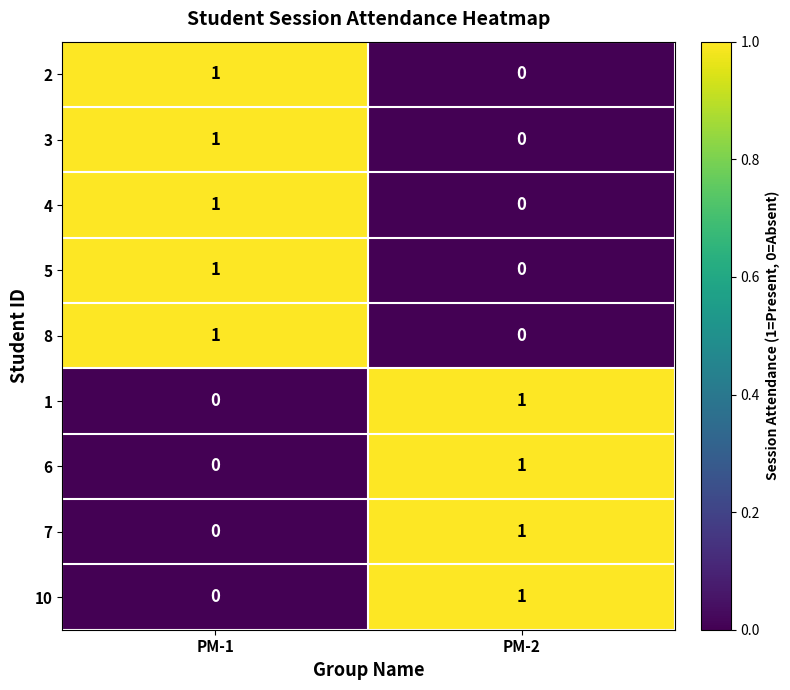

What is the total value across all series at PM-2?

4